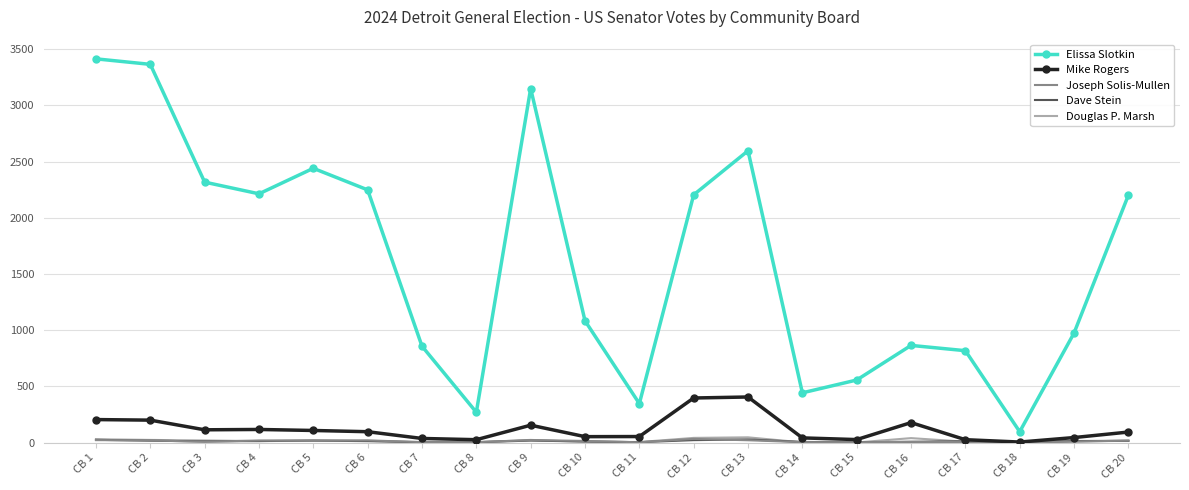

What is the highest value of the Mike Rogers series?

406